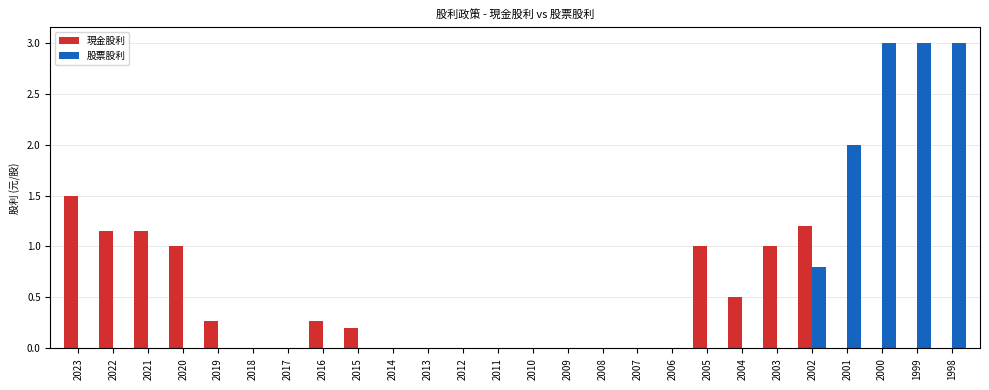

At which label is 股票股利 closest to 1?

2002